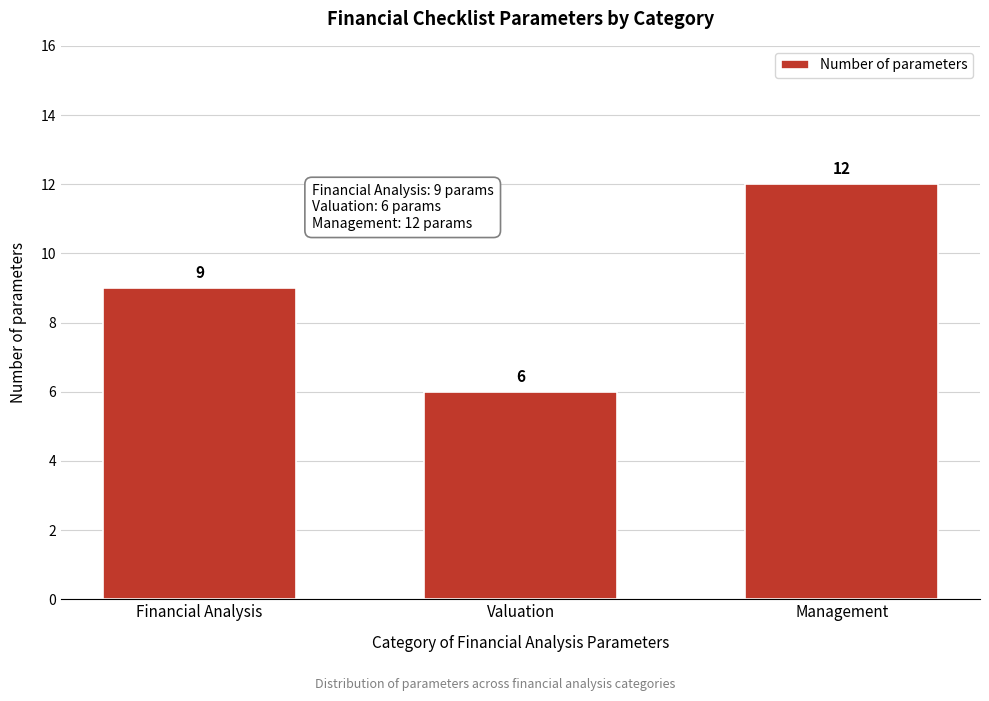

Reading left to right, what are all the values shown in this chart?

Financial Analysis=9	Valuation=6	Management=12